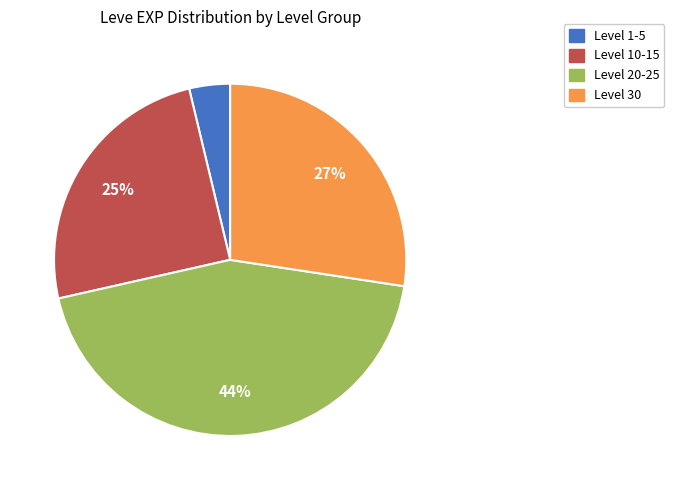

Is there a majority slice in this chart?

No